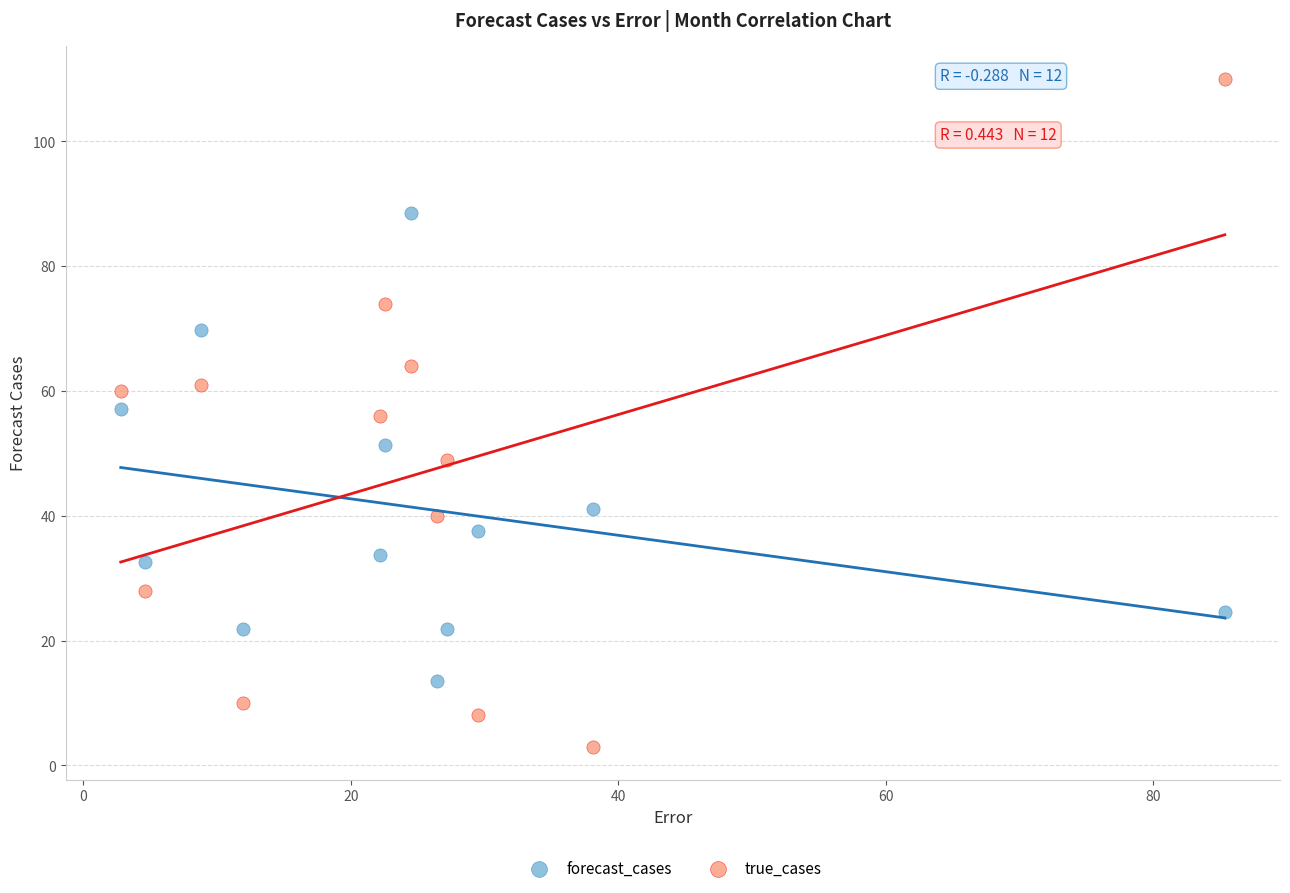

Which series has the largest Y range (max minus min)?

true_cases